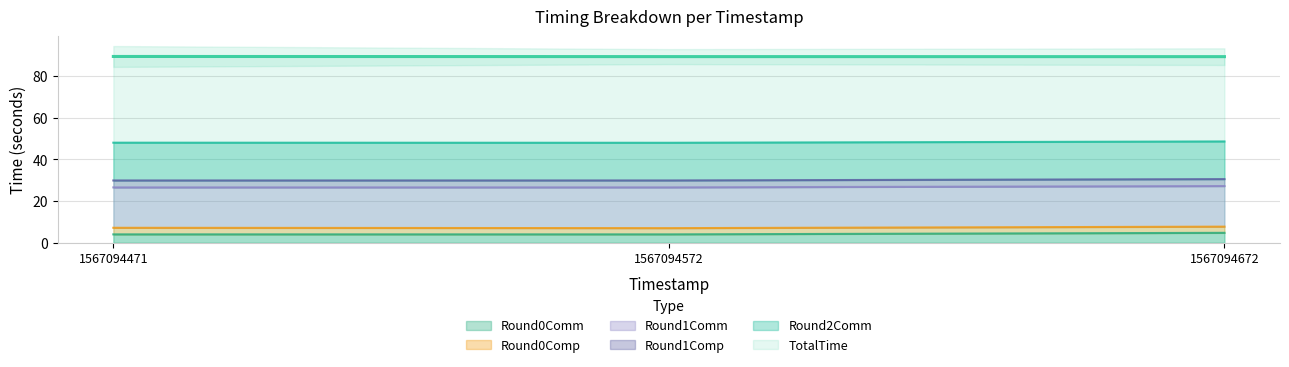

How many data points does each series have?

3